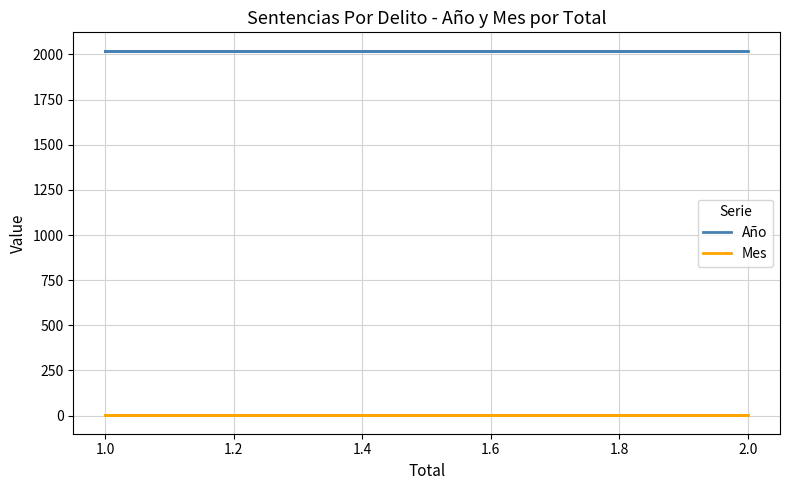

True or false: Mes and Año intersect in this chart.

False